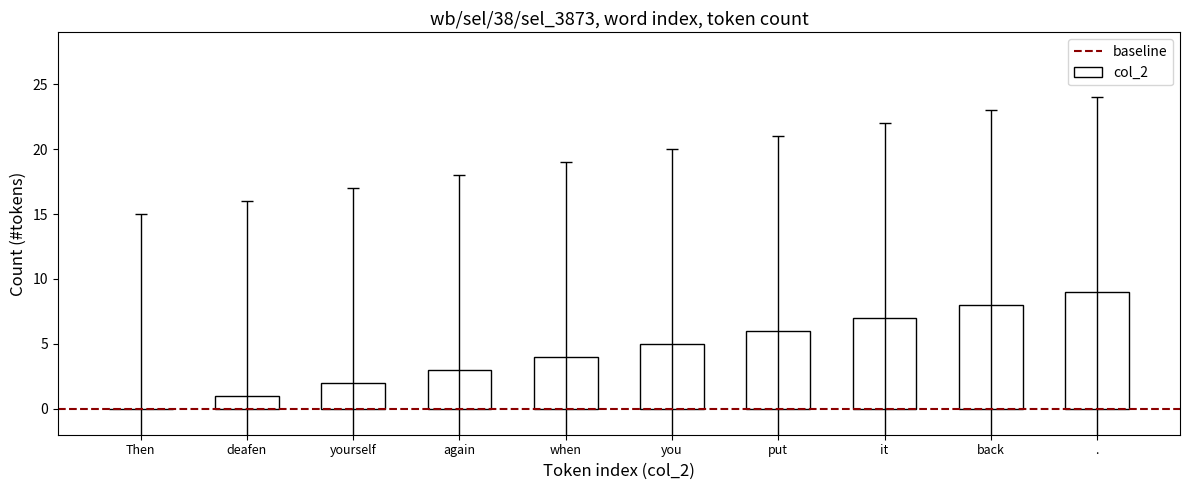

What is the maximum value shown in the chart?

9